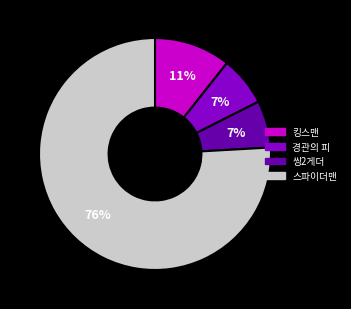

How many slices are in this pie chart?

4